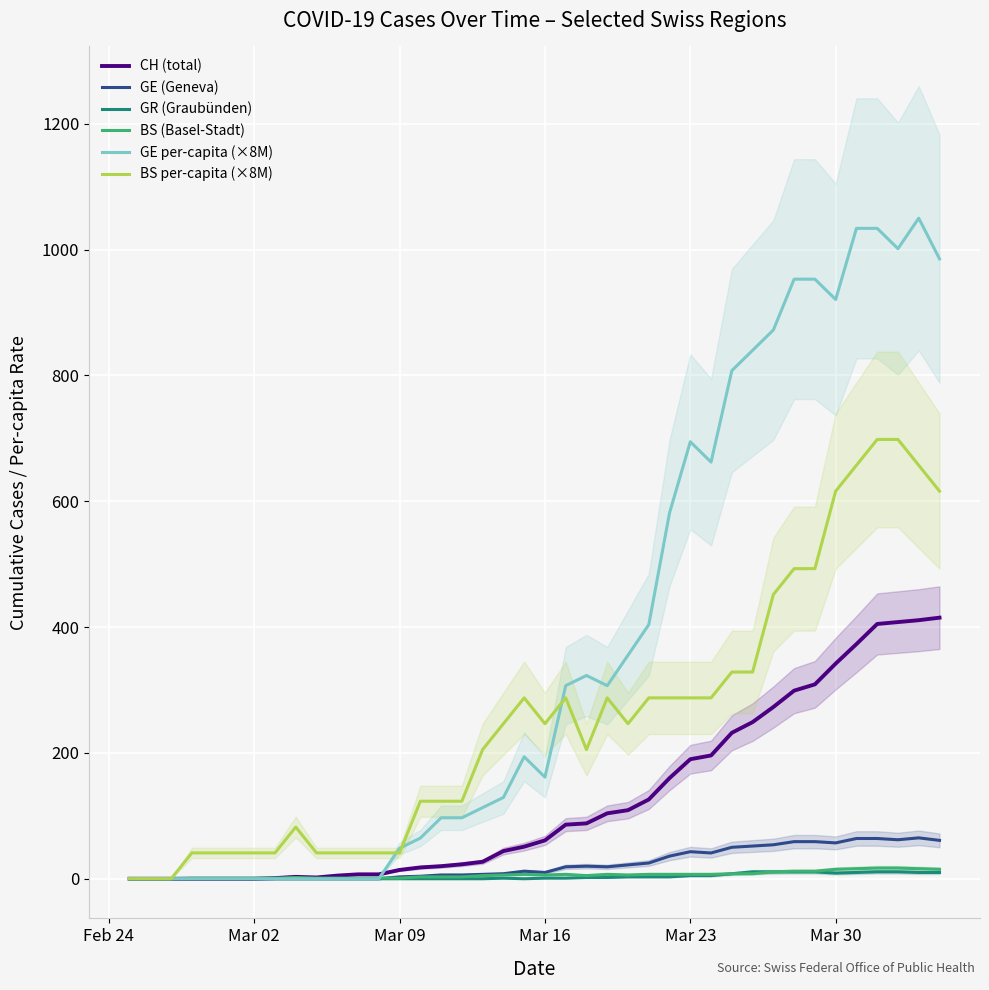

What is the maximum value for BS per-capita (×8M)?

698.3